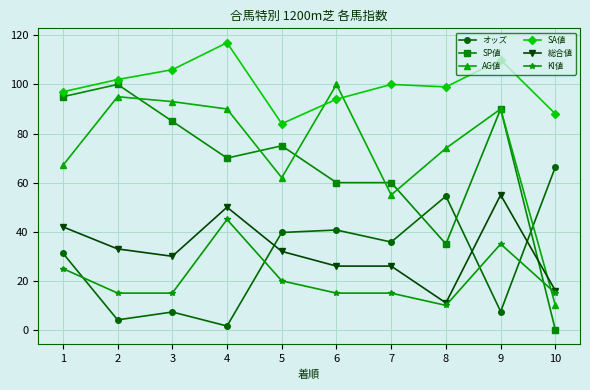

True or false: SP値 has more than 0 interior local peaks.

True